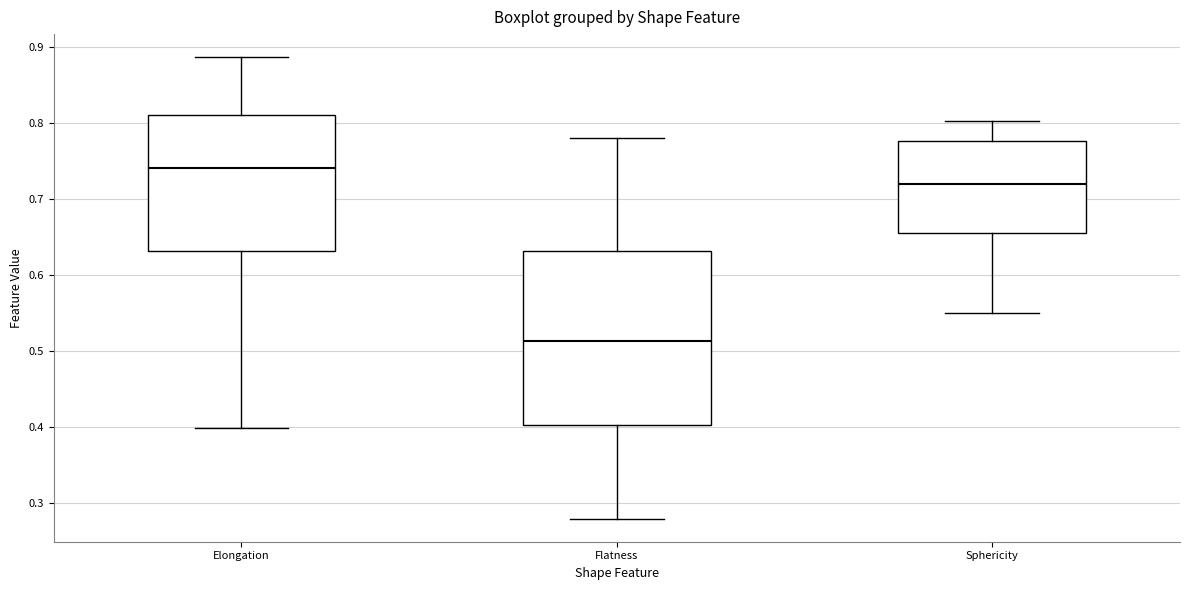

Where is the lower edge of the box for Elongation on the y-axis? The values are not printed on the chart, so give them approximately, as read against the axis.

0.63